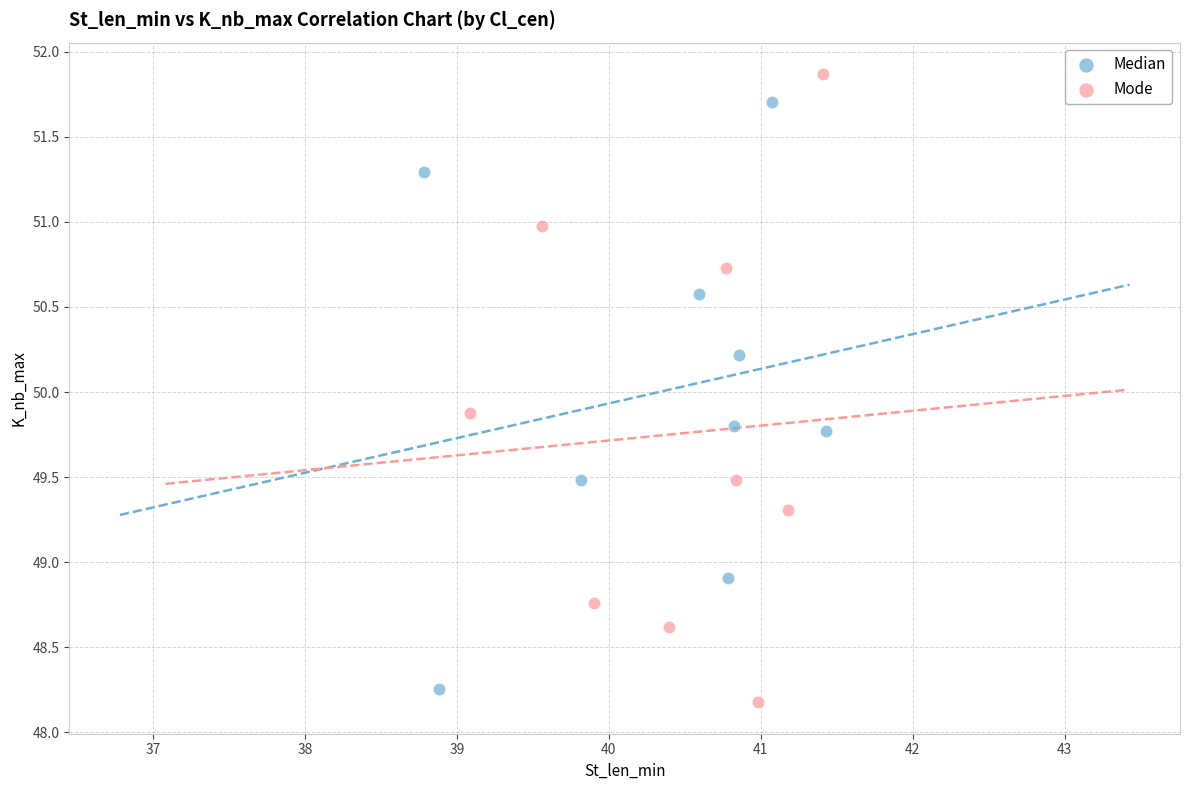

Which series has the largest Y range (max minus min)?

Mode